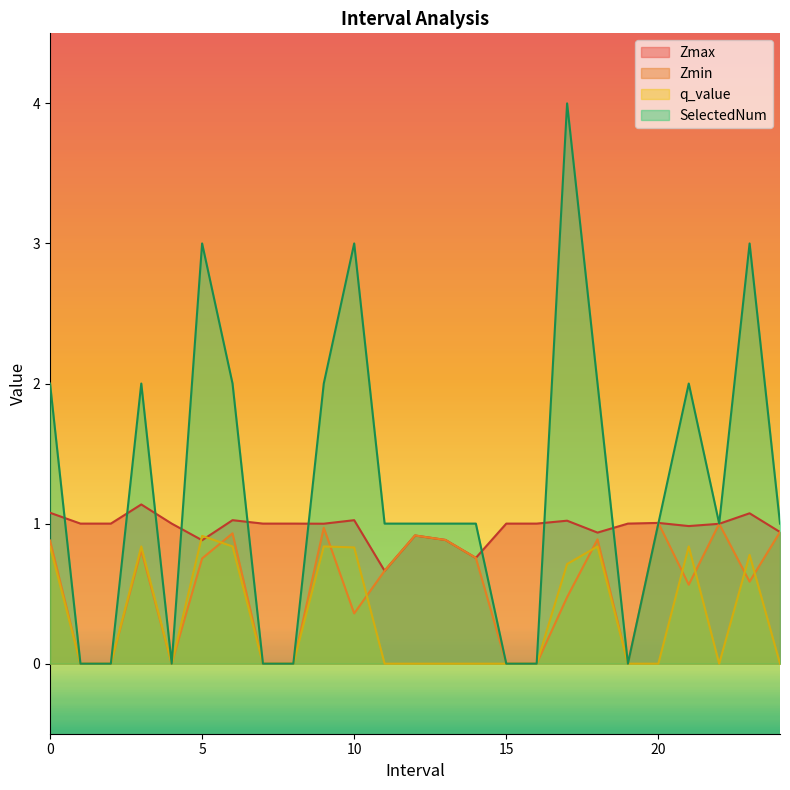

Does the chart have visible grid lines?

No